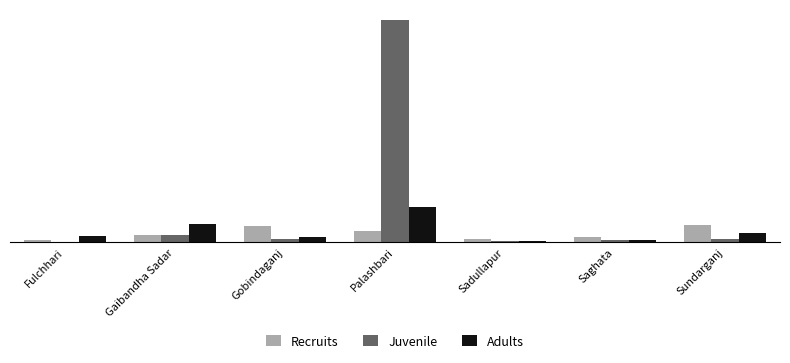

What are all the series names shown in the legend?

Recruits, Juvenile, Adults